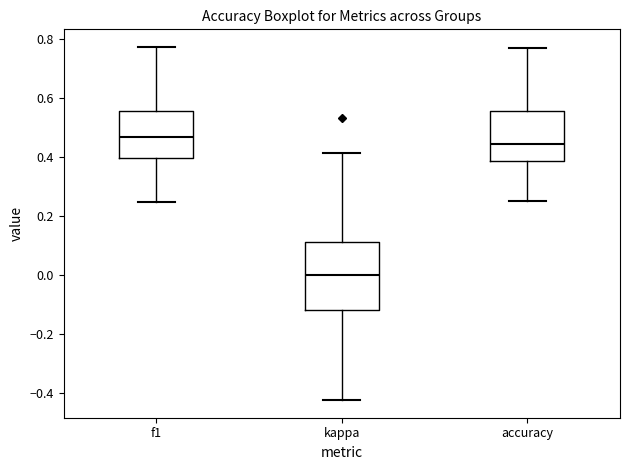

Reading left to right, transcribe this box plot: for each box, give where its median line is, the range the box spans, and where its two whiskers end, as read against the y-axis. The values are not printed on the chart, so give them approximately, as read against the axis.

f1: median 0.46, box 0.40 to 0.56, whiskers 0.24 to 0.78
kappa: median 0.00, box -0.12 to 0.12, whiskers -0.42 to 0.42
accuracy: median 0.44, box 0.38 to 0.56, whiskers 0.26 to 0.76